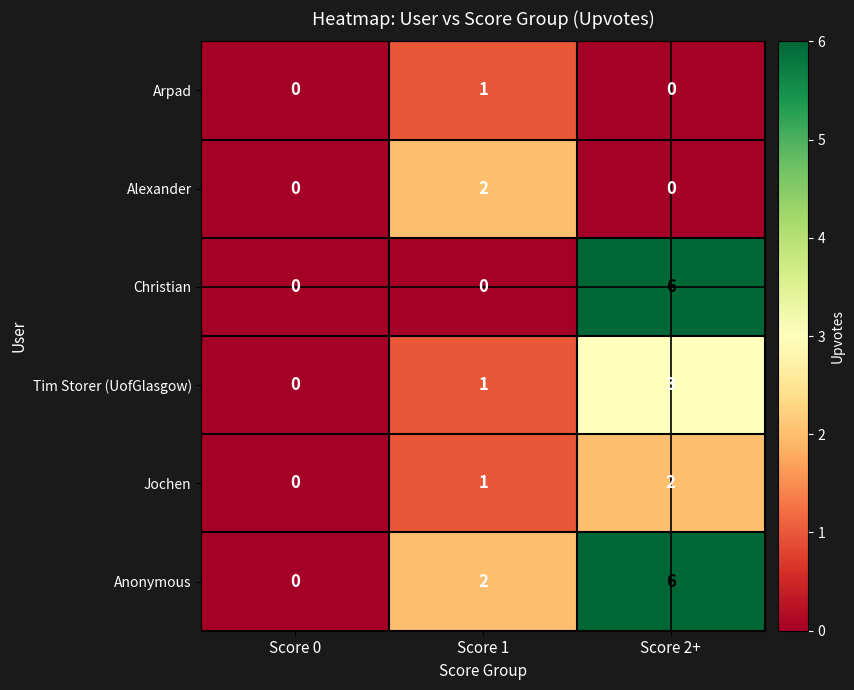

The Christian series shows 3 at Score 1. True or false?

False